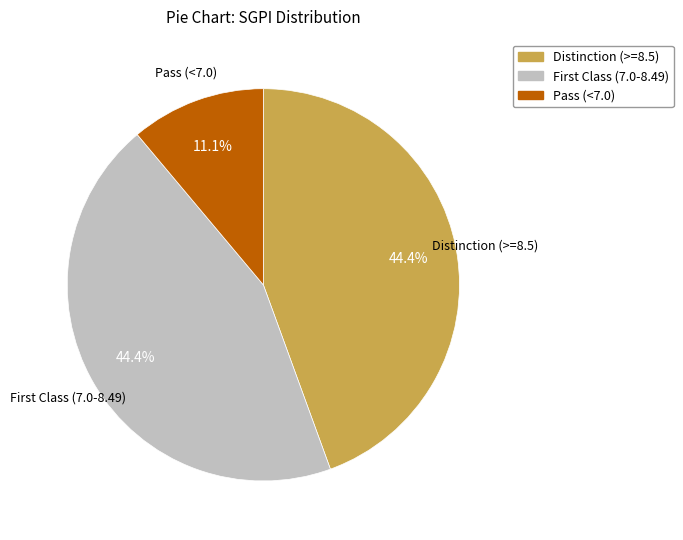

How many slices are in this pie chart?

3